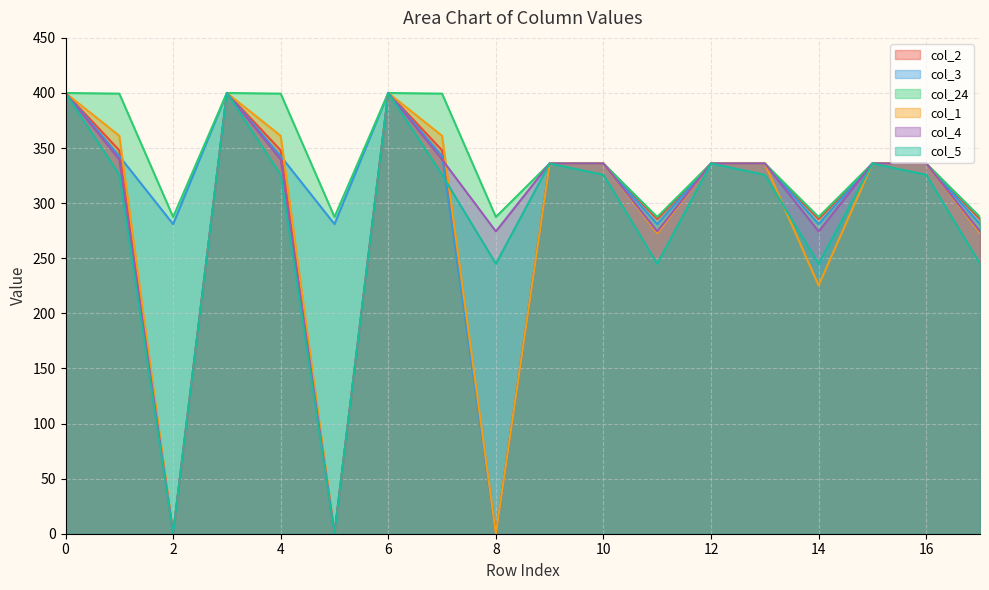

How many data points in col_5 are above 325?

12